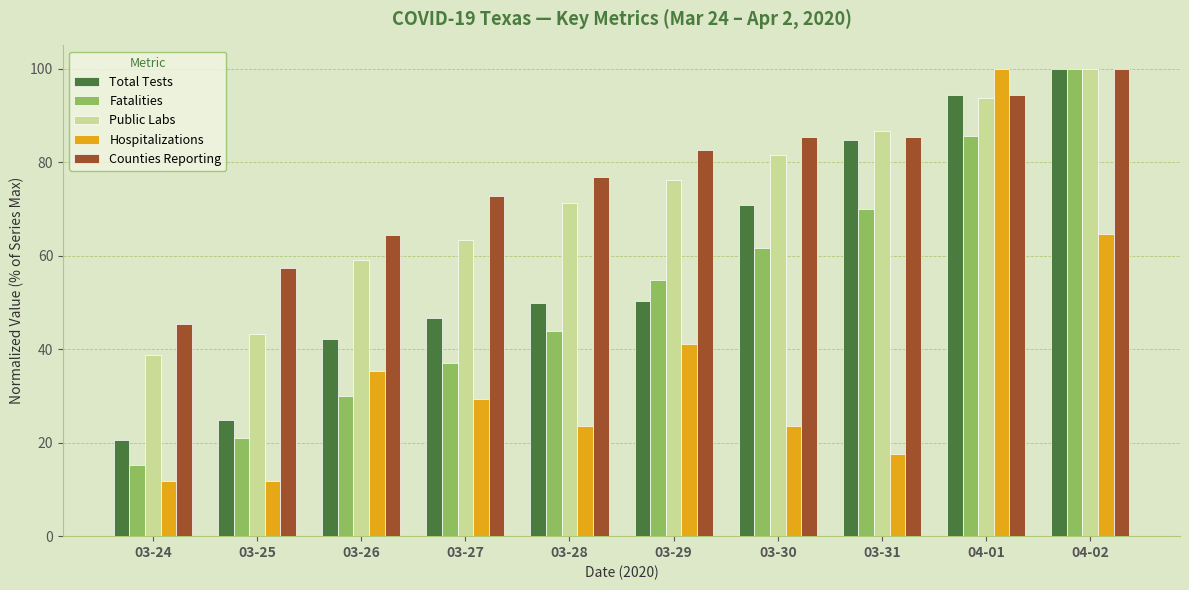

What are all the series names shown in the legend?

Total Tests, Fatalities, Public Labs, Hospitalizations, Counties Reporting